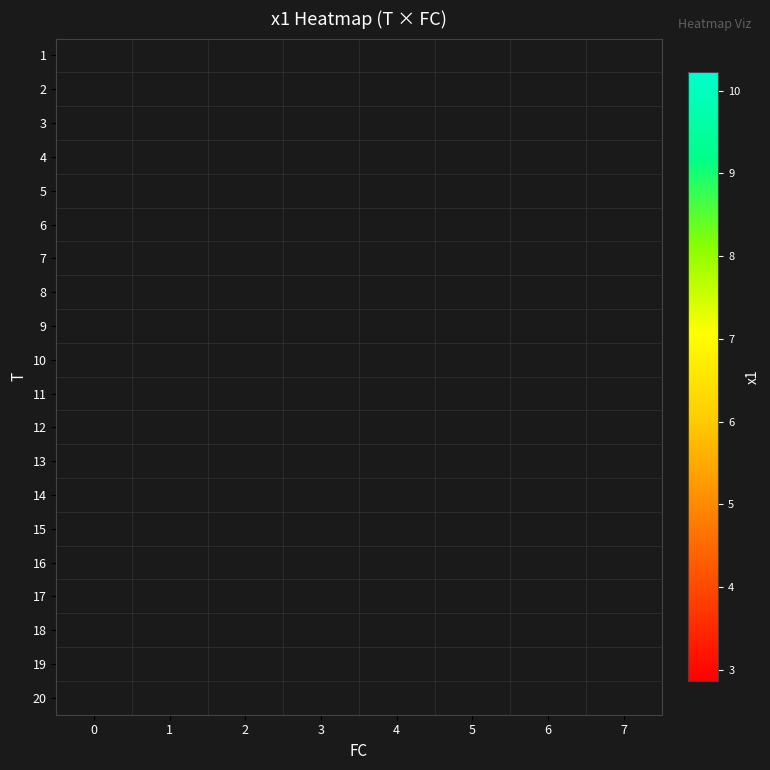

Rank the series by their maximum value, from lowest to highest.

1, 2, 3, 4, 5, 6, 7, 8, 9, 10, 11, 12, 13, 14, 15, 16, 17, 18, 19, 20